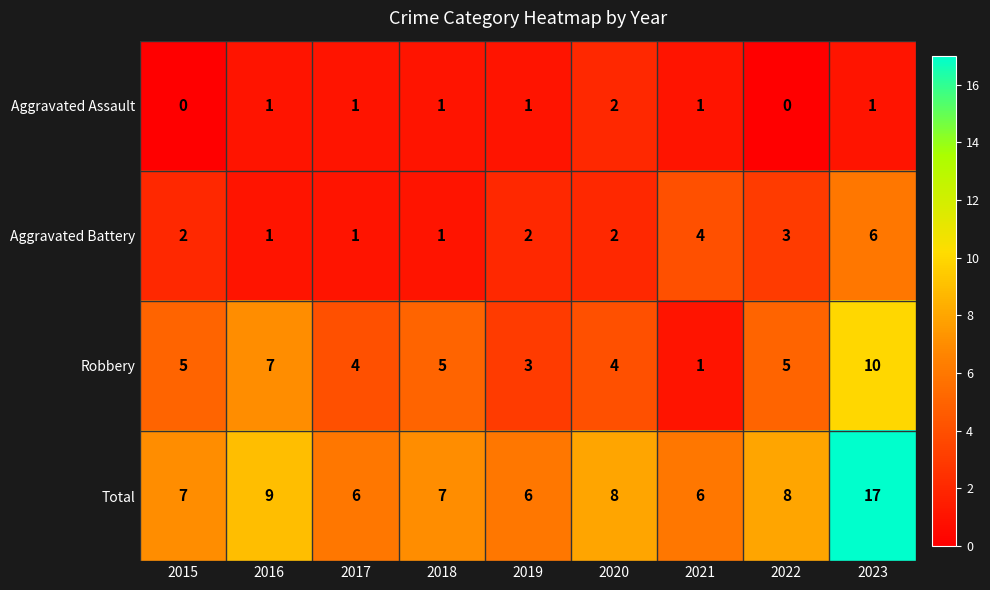

How many data points does each series have?

9